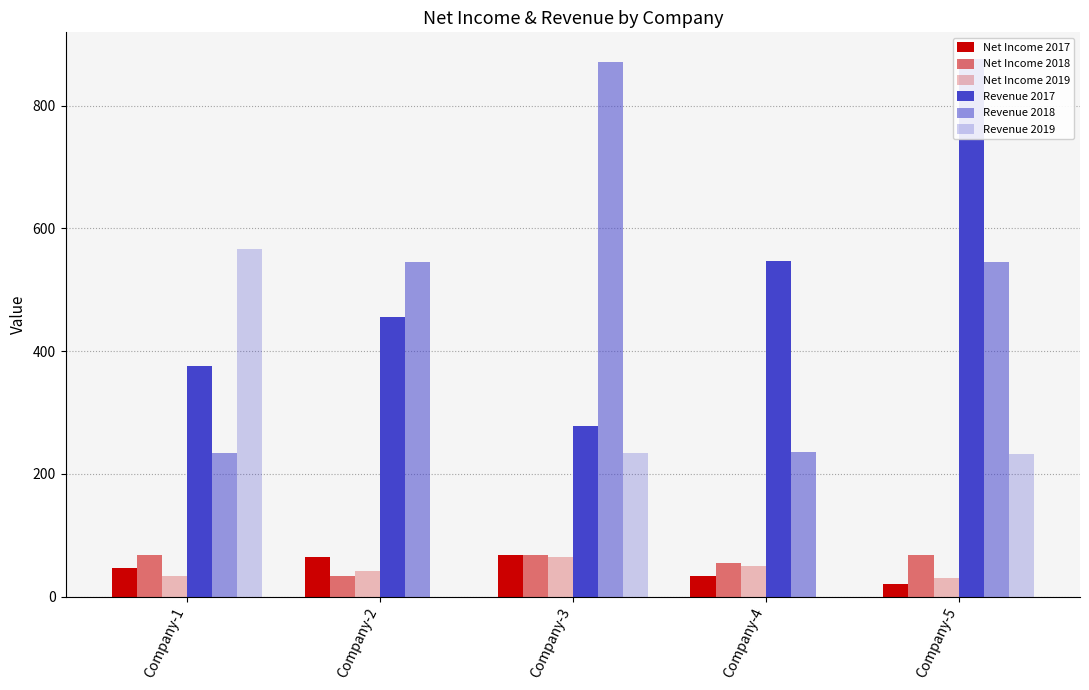

At which label does Revenue 2018 reach its minimum?

Company-1